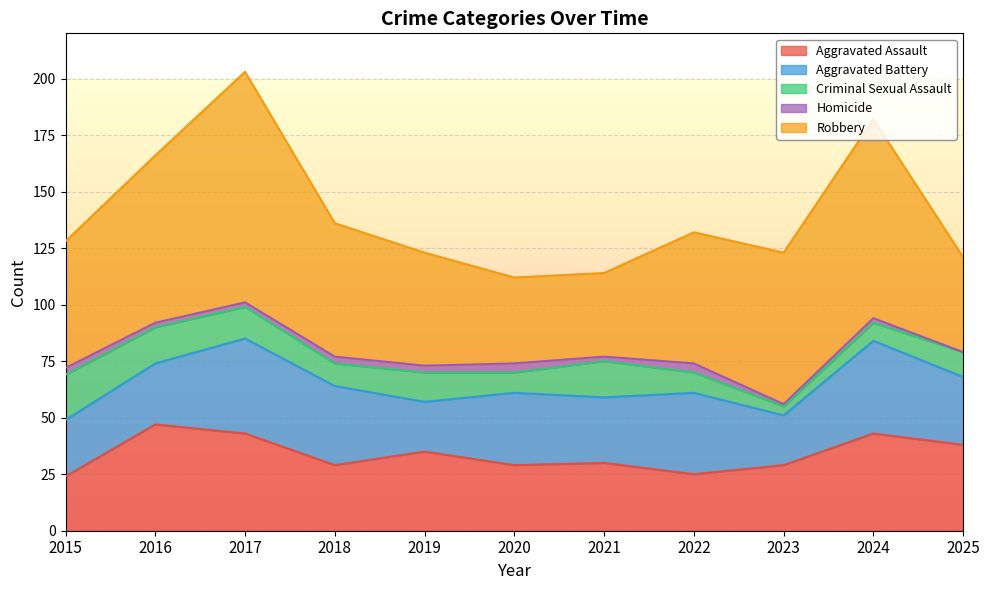

How many data points in Homicide are less than 2?

2